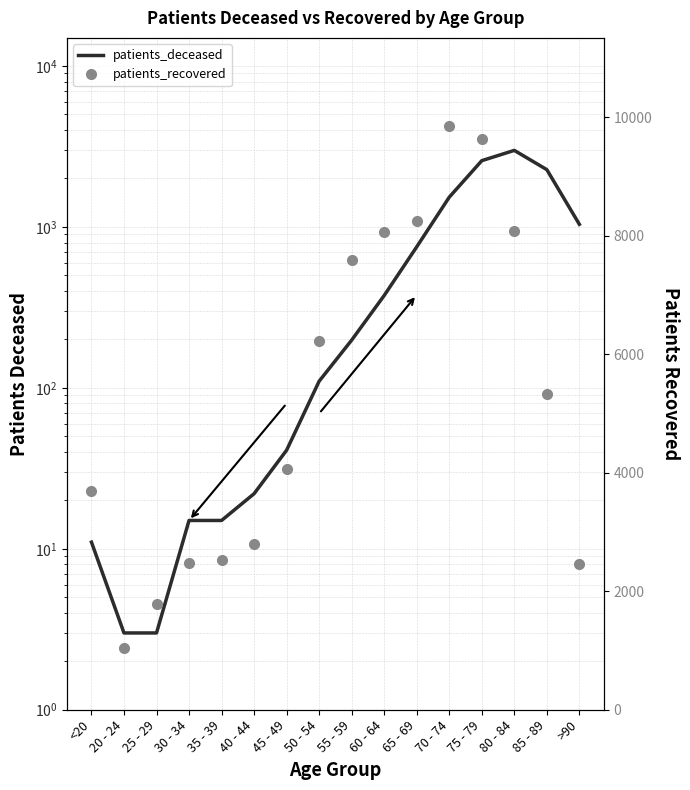

Is the value of patients_recovered at 35 - 39 greater than the value of patients_deceased at 40 - 44?

Yes